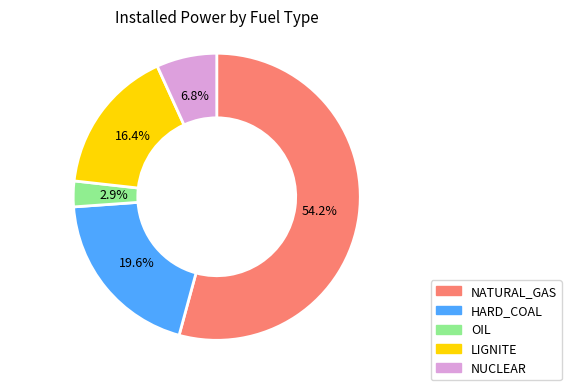

The OIL slice represents 3% of the pie. True or false?

True